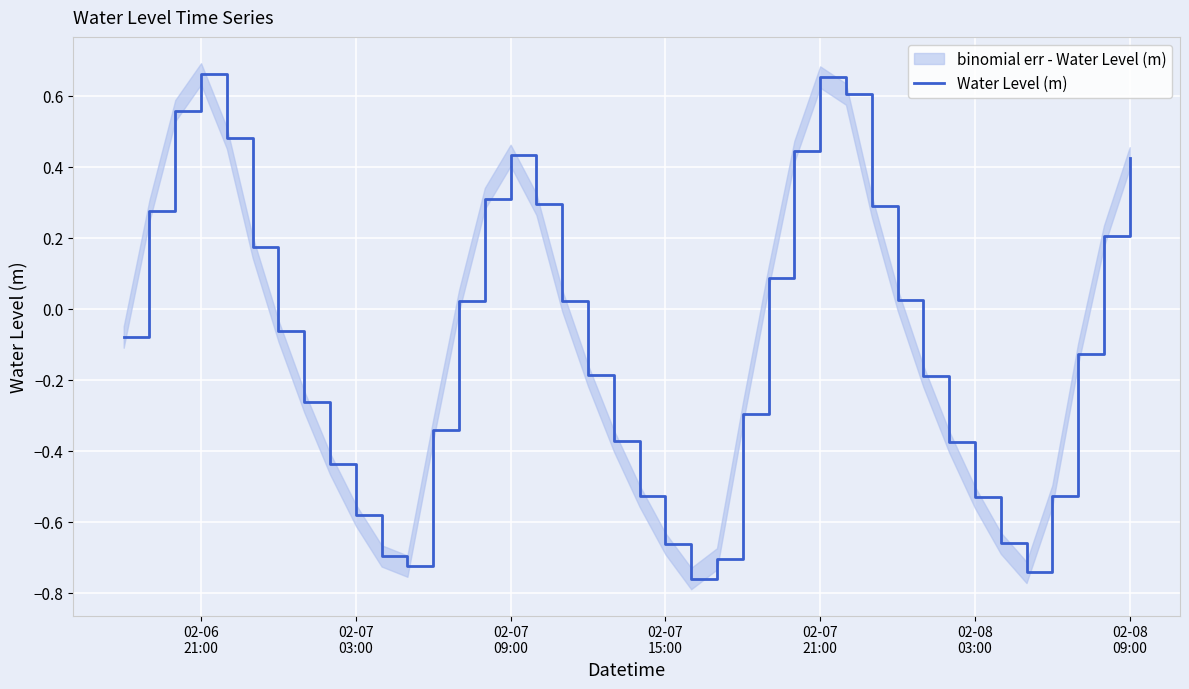

The chart shows a value of -0.5 at 7. True or false?

False